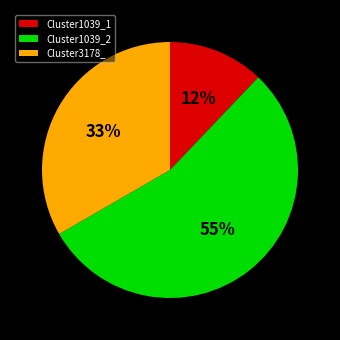

Which category has the smallest portion of the pie?

Cluster1039_1